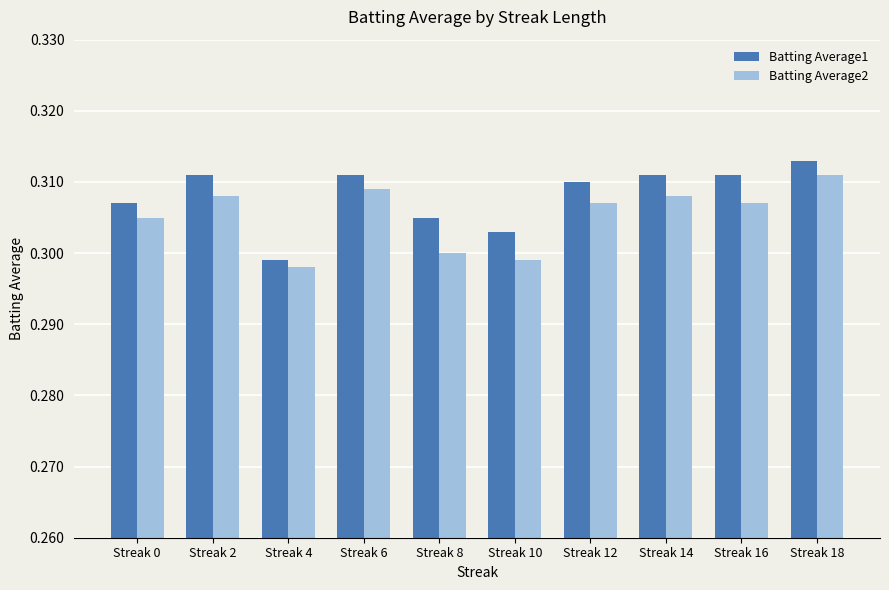

Which series changed the most between Streak 10 and Streak 14?

Batting Average2